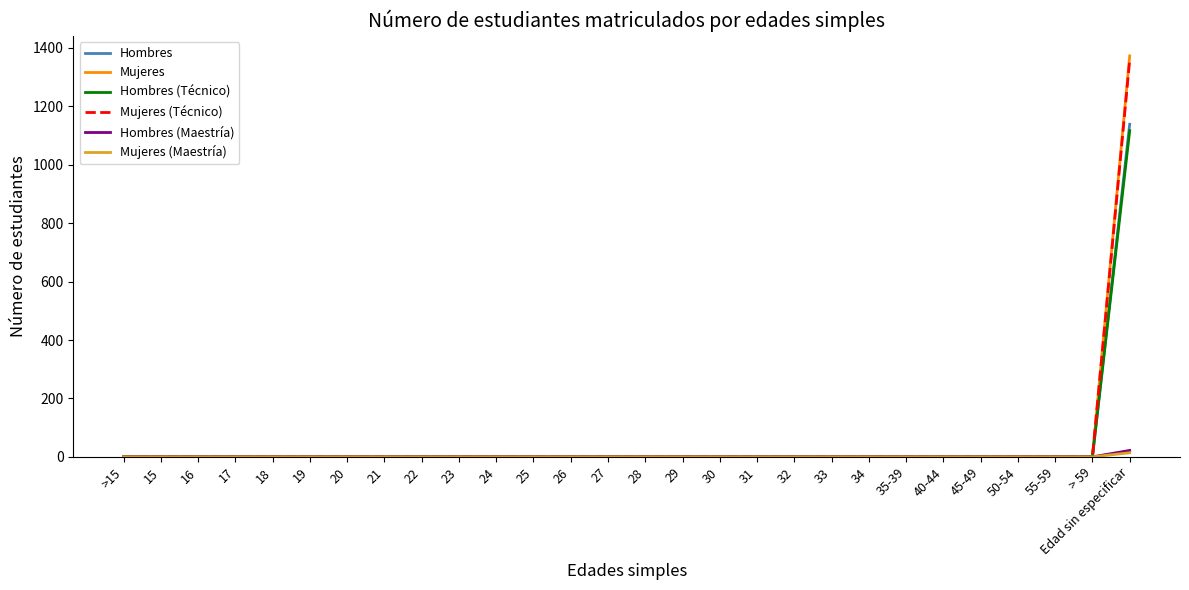

Which label corresponds to the largest value in the chart?

Edad sin especificar